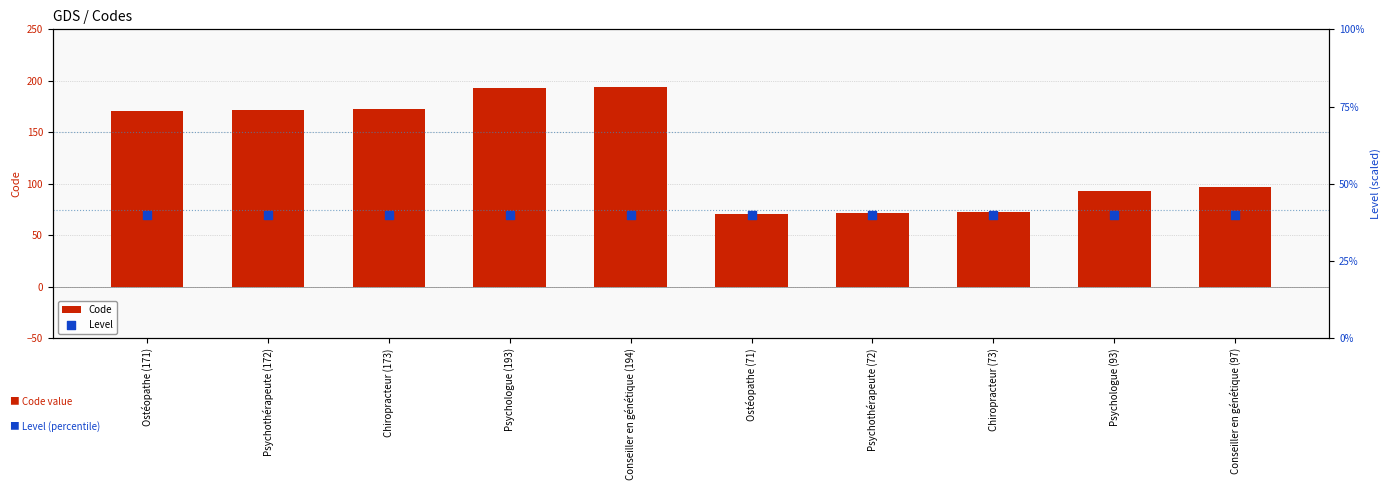

Is the value of Code at Psychothérapeute (172) greater than the value of Level at Psychothérapeute (72)?

Yes